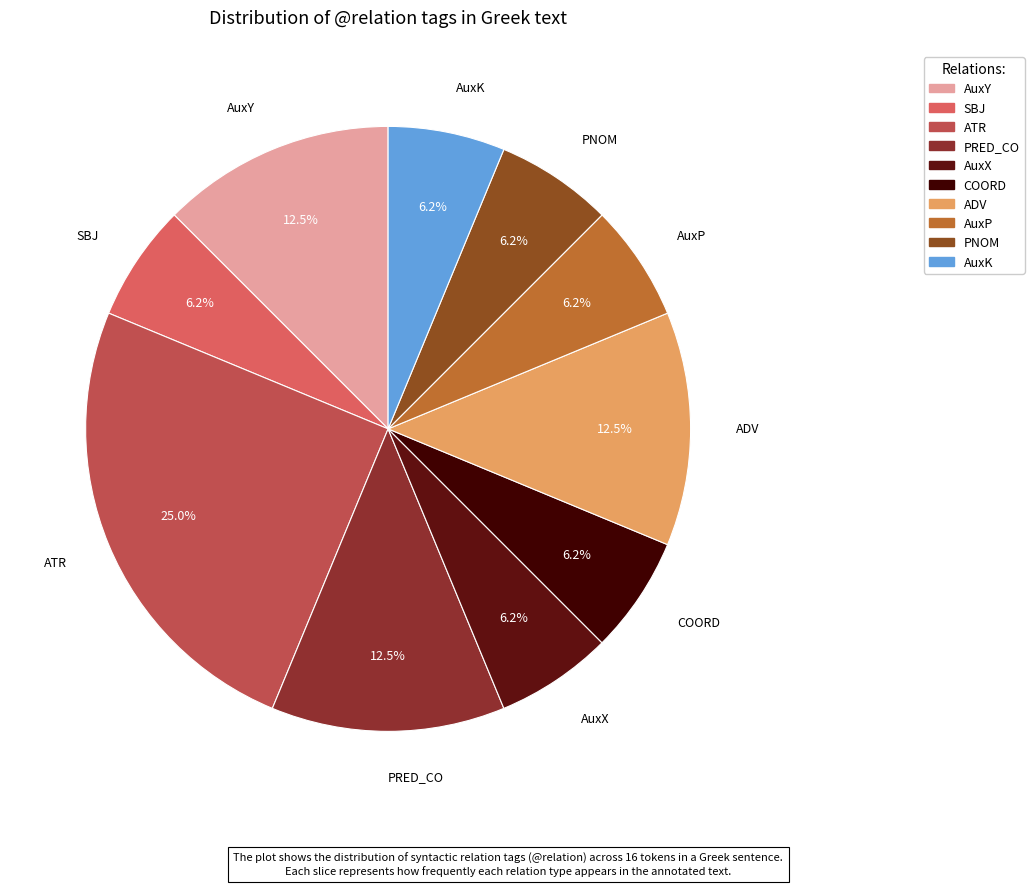

Is there a majority slice in this chart?

No